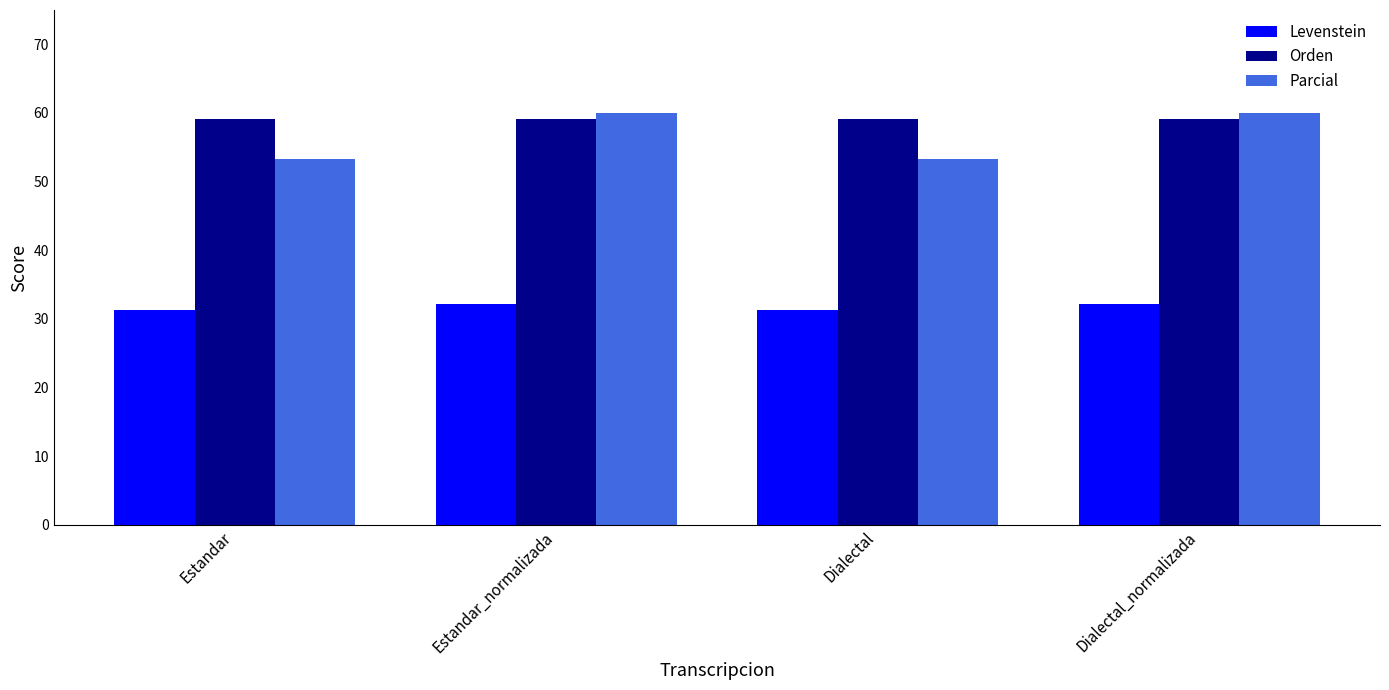

What is the value of the Orden bar at the 2nd from the left?

59.1